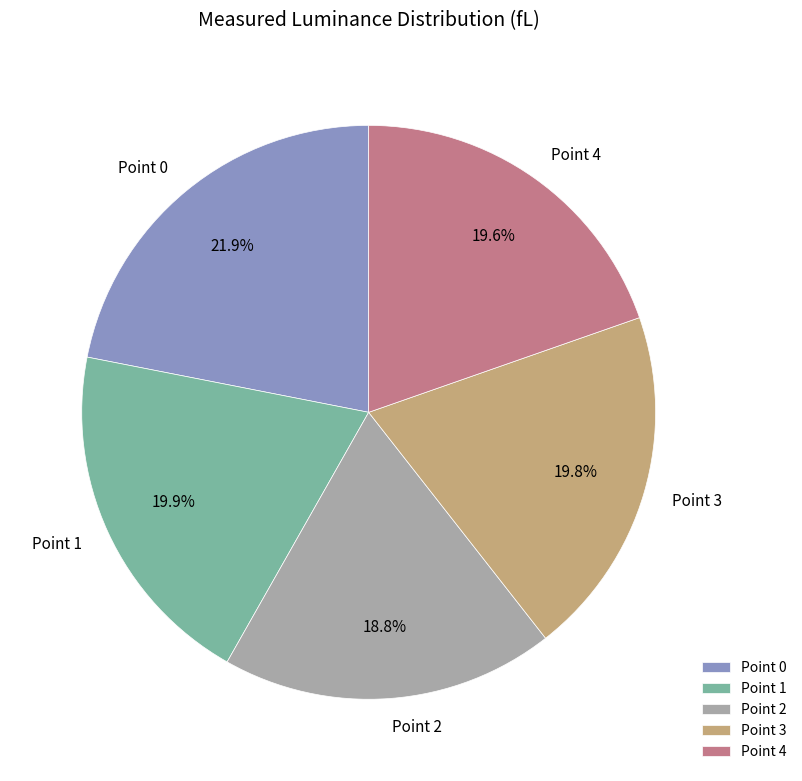

The Point 2 slice represents 19% of the pie. True or false?

True